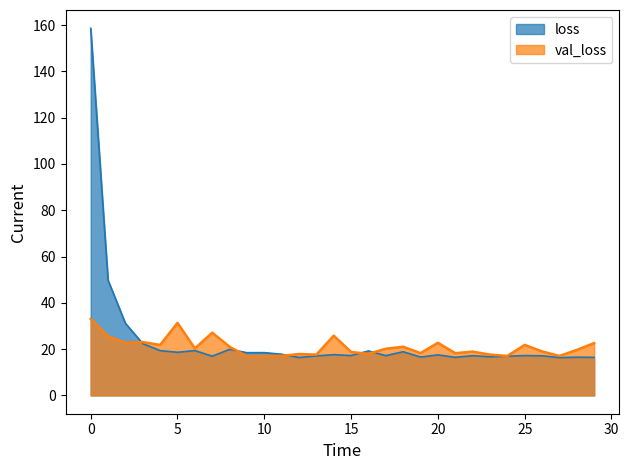

What is the approximate value of loss at 19?

16.6